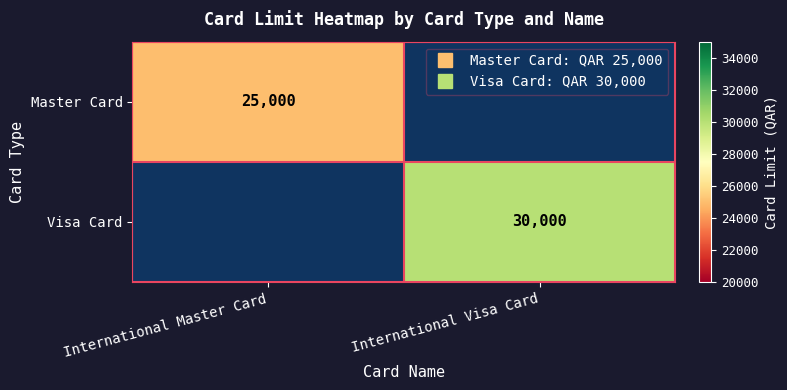

The value of Master Card at International Master Card is 25000.0. True or false?

True